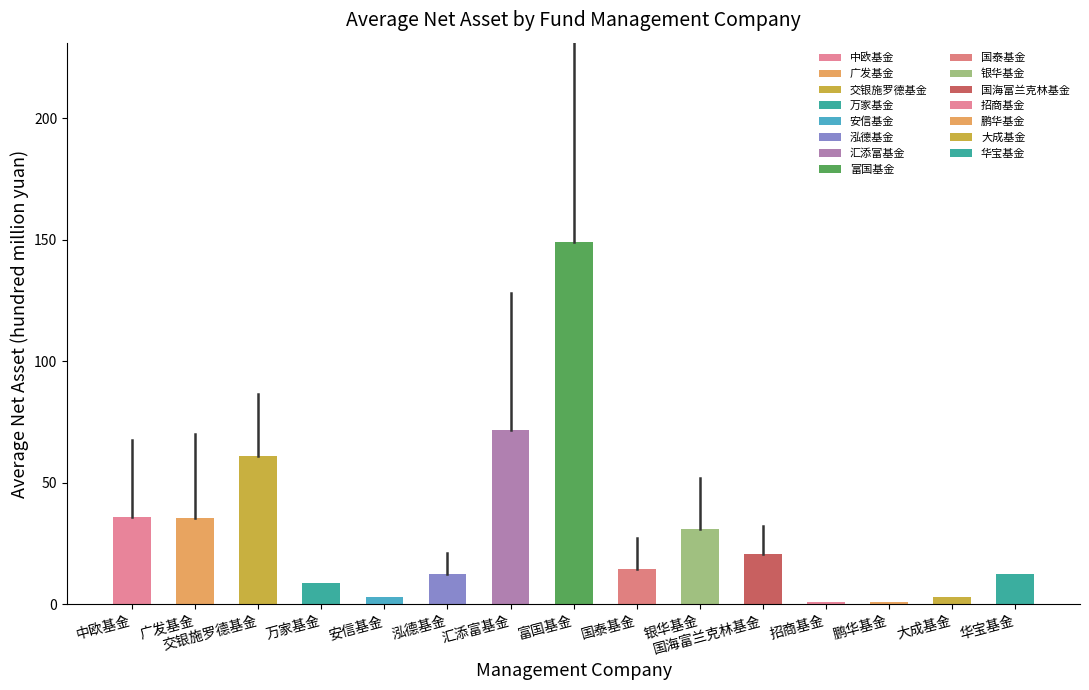

What is the difference between the maximum and second lowest values?

148.2